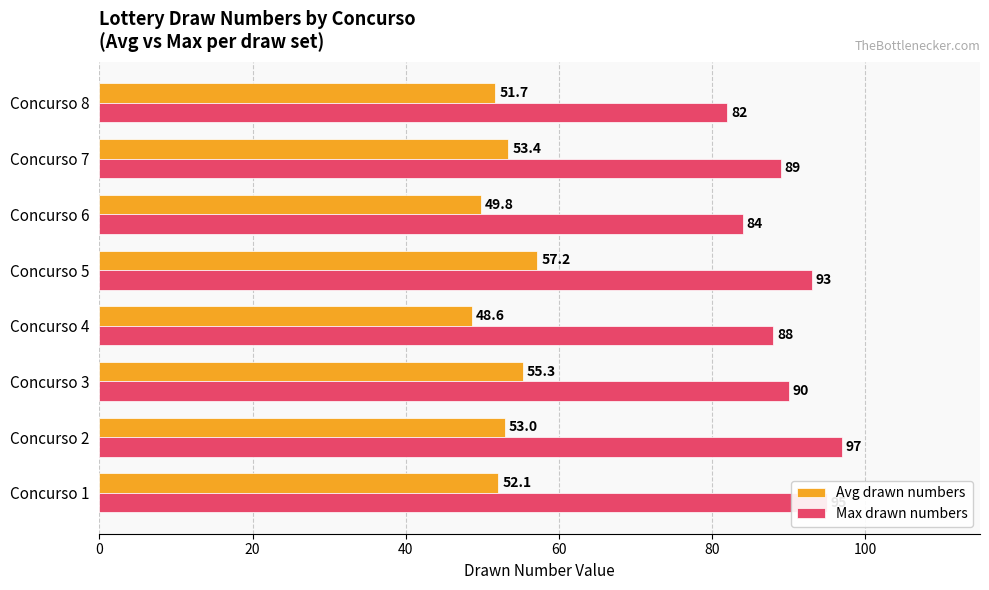

Rank the categories by Avg drawn numbers value from lowest to highest.

Concurso 4, Concurso 6, Concurso 8, Concurso 1, Concurso 2, Concurso 7, Concurso 3, Concurso 5